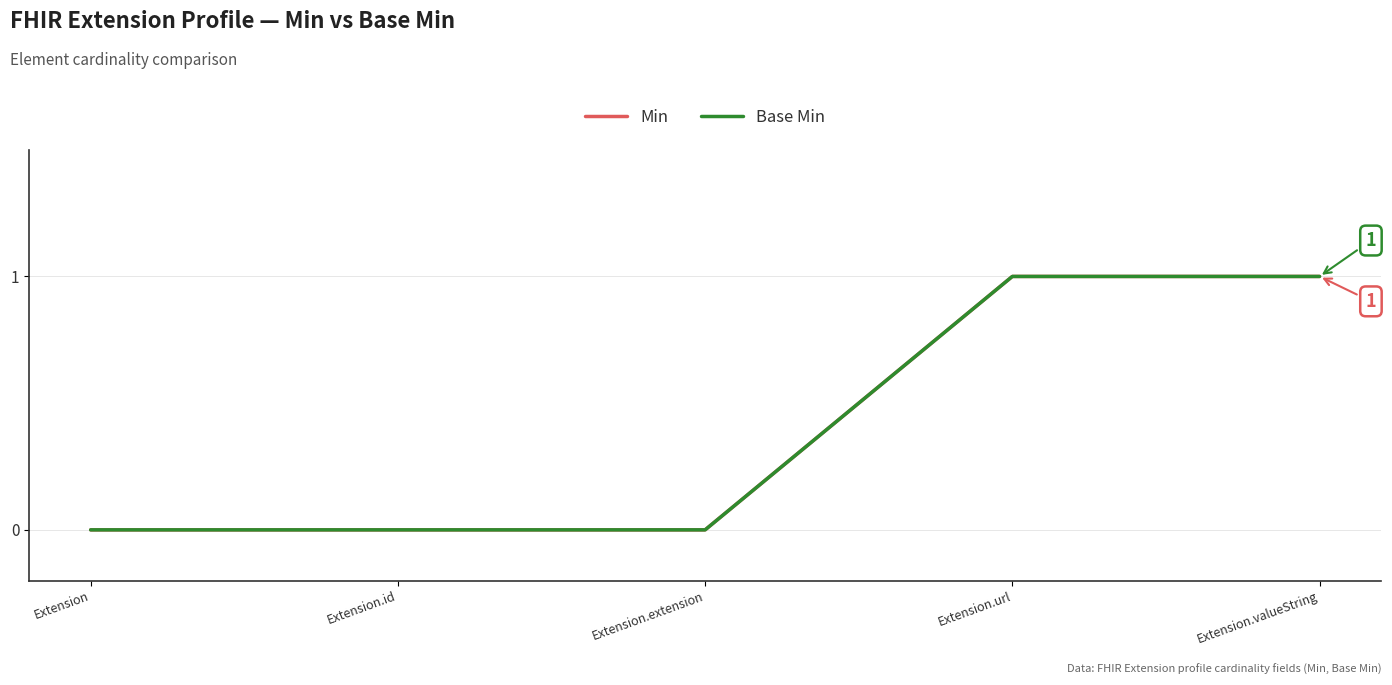

Is this an area chart (filled region under the line)?

No